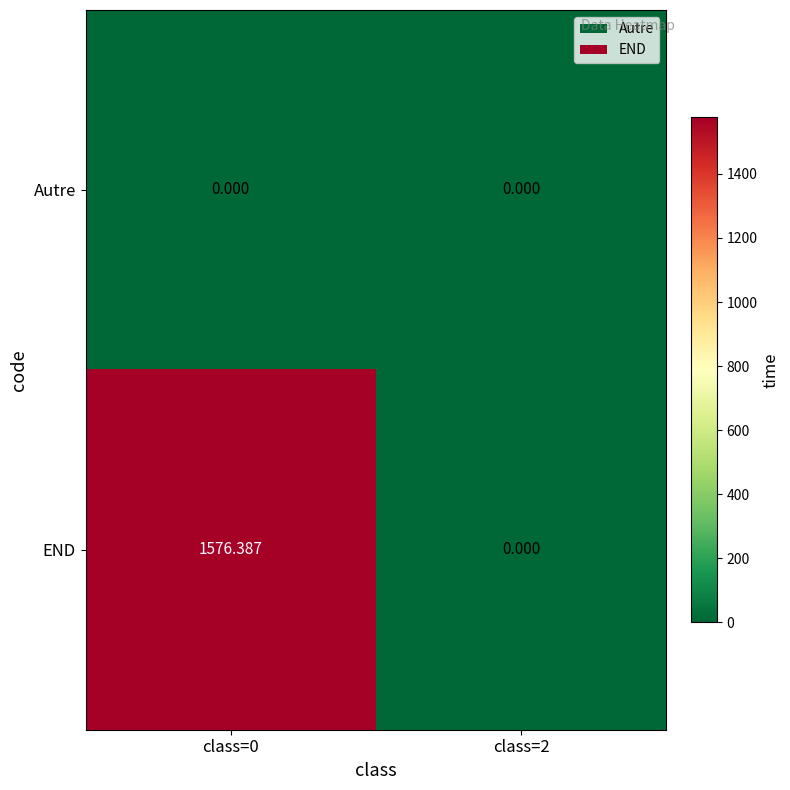

List the series in order of their peak value, highest first.

END, Autre